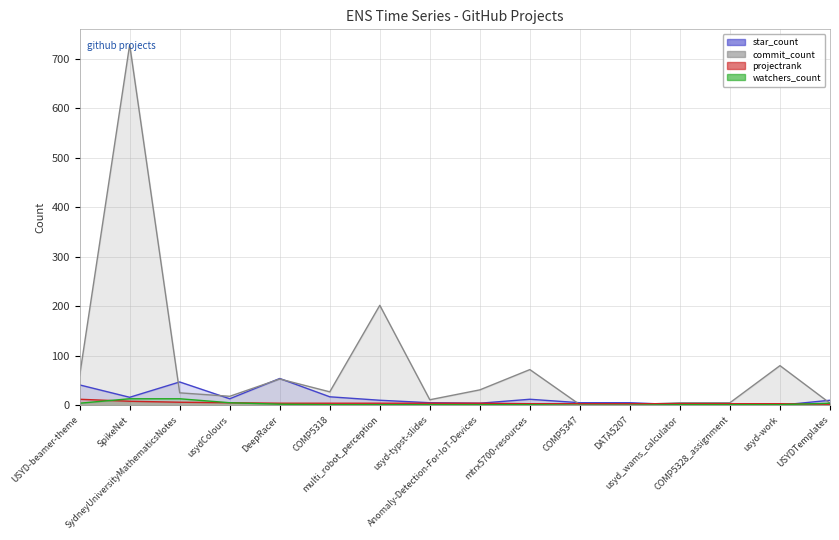

List the labels in order of projectrank value, smallest first.

USYDTemplates, mtrx5700-resources, COMP5347, DATA5207, usyd_wams_calculator, COMP5328_assignment, usyd-work, DeepRacer, COMP5318, multi_robot_perception, usyd-typst-slides, Anomaly-Detection-For-IoT-Devices, usydColours, SydneyUniversityMathematicsNotes, SpikeNet, USYD-beamer-theme